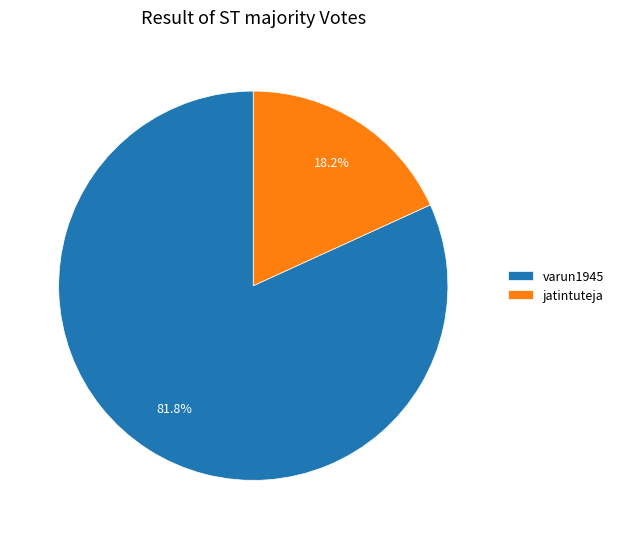

What percentage is the varun1945 slice, to the nearest percent?

82%